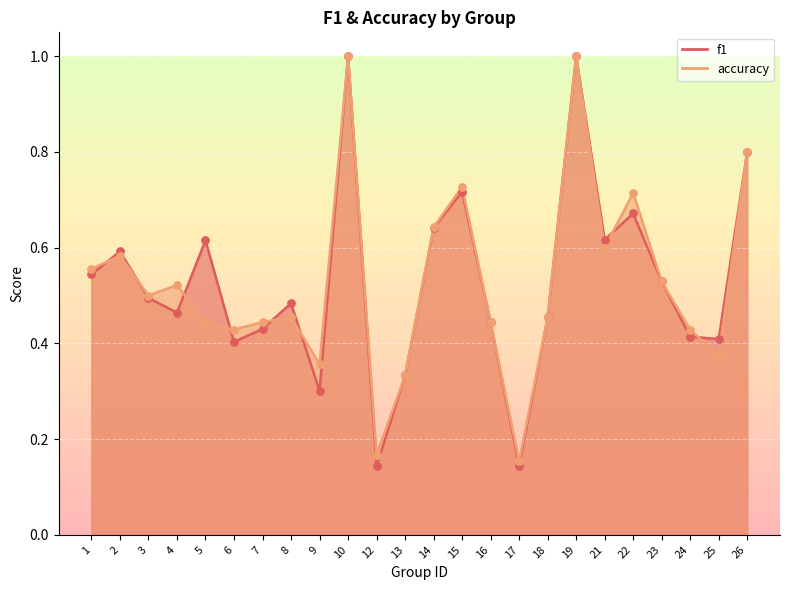

What is the total value across all series at 7?

0.9